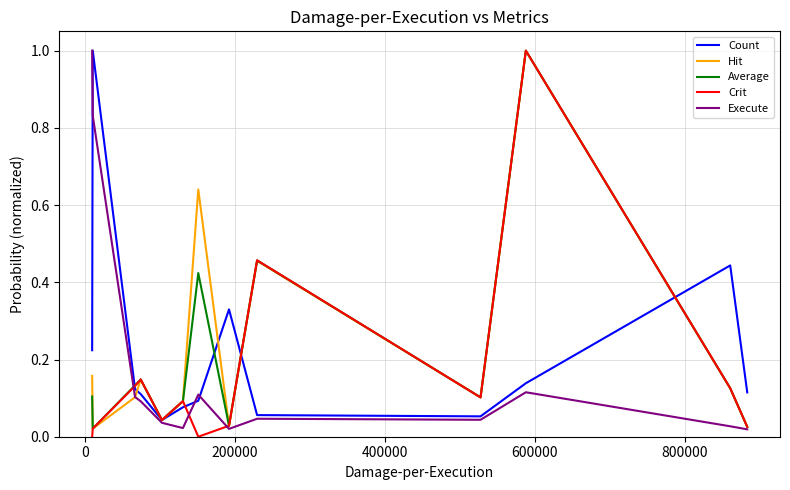

Which series has the largest range (max minus min)?

Crit